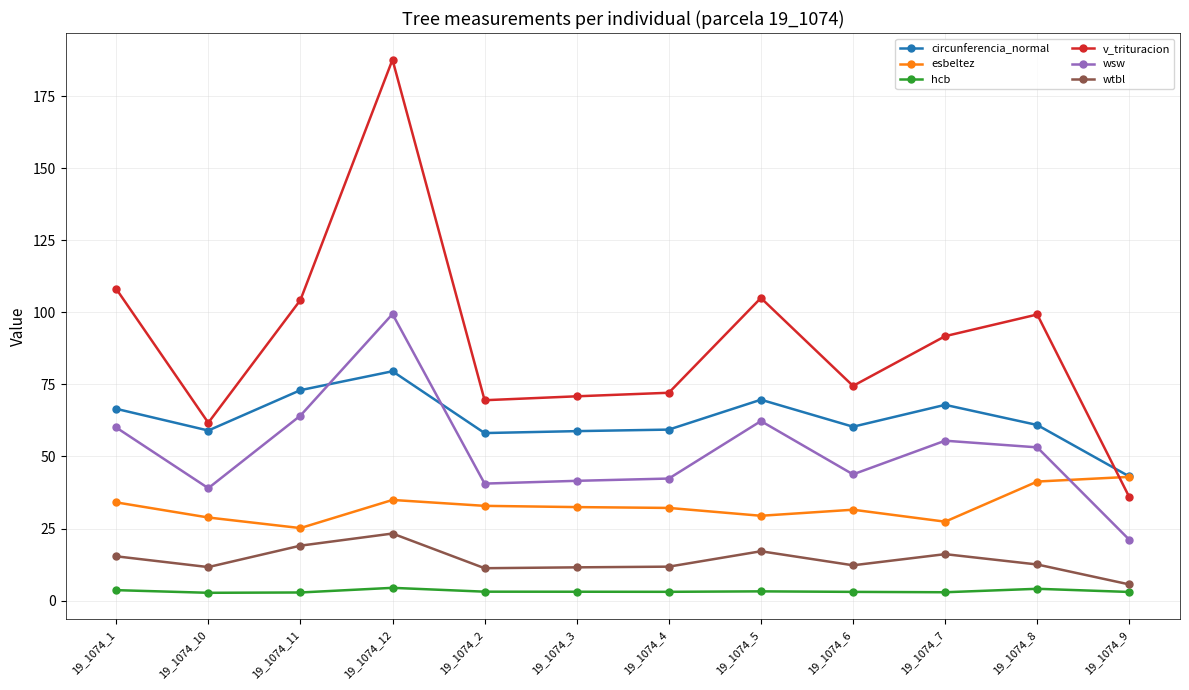

Which series has the widest spread of values?

v_trituracion